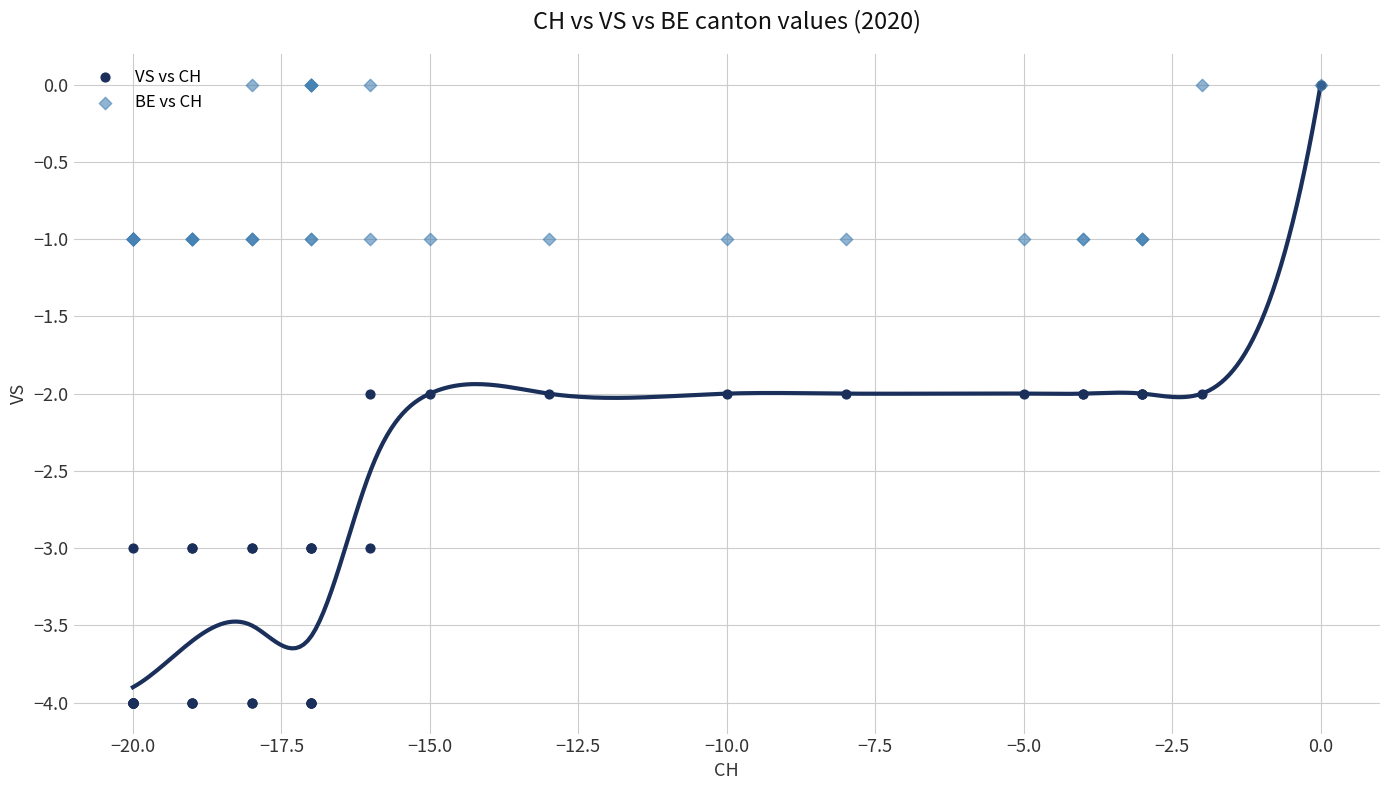

What are all the series names shown in the legend?

VS vs CH, BE vs CH